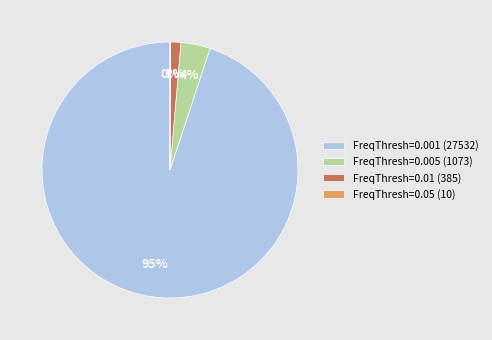

The FreqThresh=0.01 (385) slice represents 11% of the pie. True or false?

False